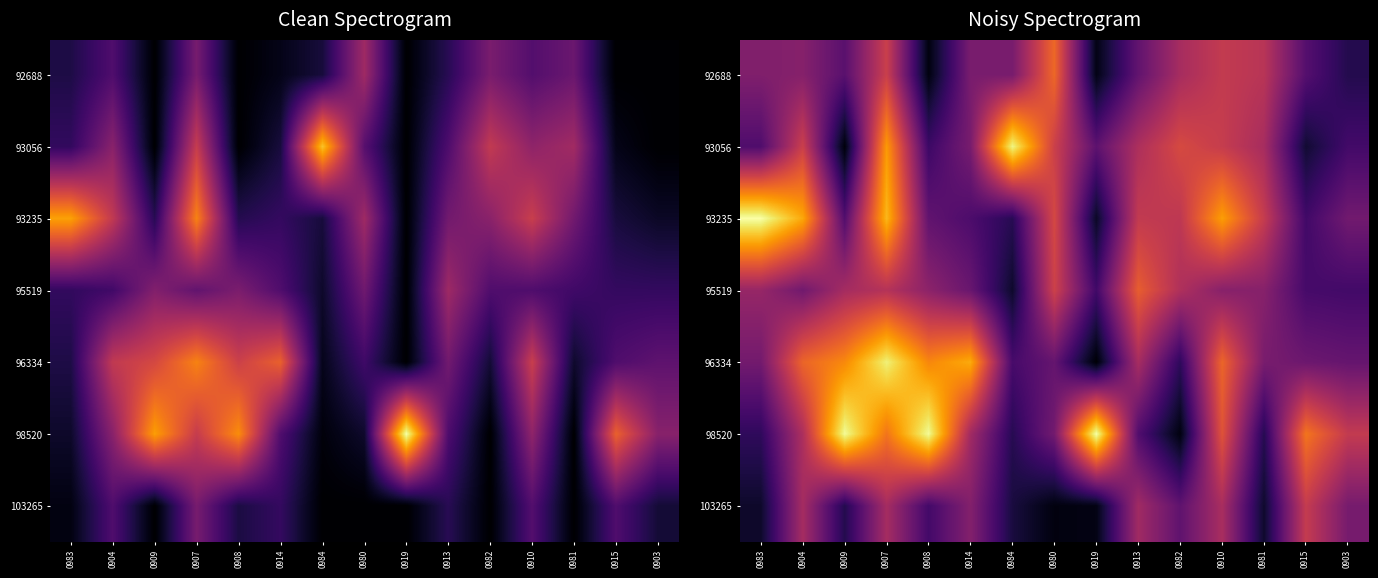

Reading left to right, transcribe all the data shown in this chart.

row_0: 0.4	0.4	0.3	0.5	0.0	0.3	0.3	0.7	0.0	0.3	0.4	0.5	0.5	0.2	0.1
row_1: 0.2	0.5	0.0	0.8	0.2	0.3	1.0	0.5	0.3	0.5	0.6	0.5	0.4	0.1	0.2
row_2: 1.0	0.8	0.2	0.8	0.3	0.2	0.1	0.6	0.1	0.5	0.5	0.8	0.5	0.2	0.3
row_3: 0.4	0.3	0.4	0.5	0.4	0.3	0.1	0.5	0.2	0.6	0.5	0.4	0.4	0.2	0.2
row_4: 0.3	0.7	0.7	1.0	0.7	0.8	0.2	0.3	0.0	0.4	0.2	0.7	0.3	0.3	0.3
row_5: 0.2	0.5	1.0	0.7	1.0	0.4	0.1	0.3	1.0	0.2	0.0	0.6	0.1	0.7	0.5
row_6: 0.1	0.4	0.1	0.4	0.2	0.4	0.1	0.0	0.0	0.4	0.3	0.5	0.1	0.5	0.3